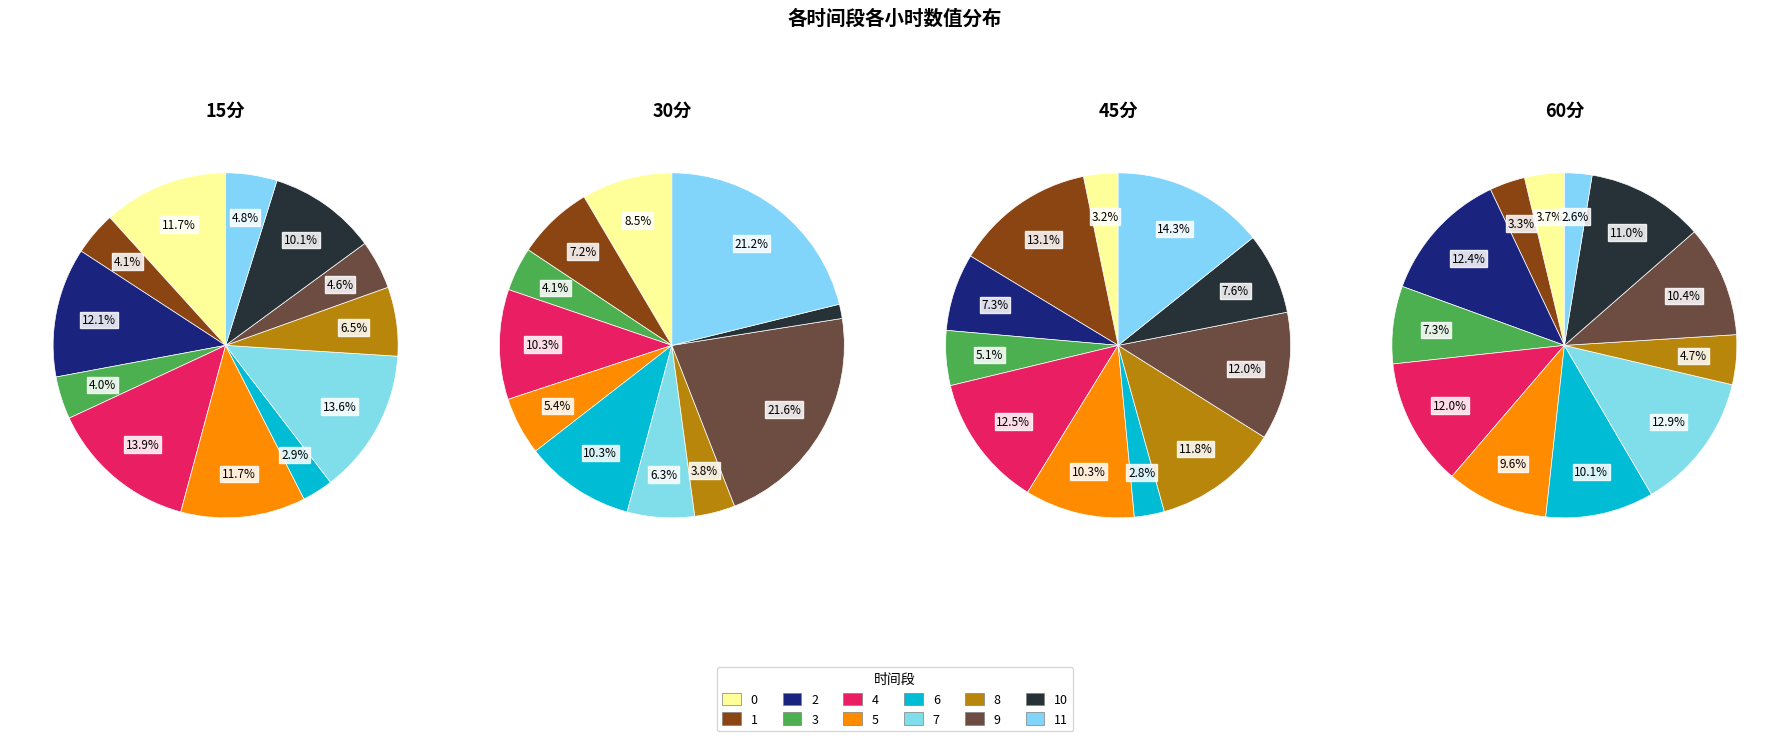

What is the smallest slice in the pie chart?

2